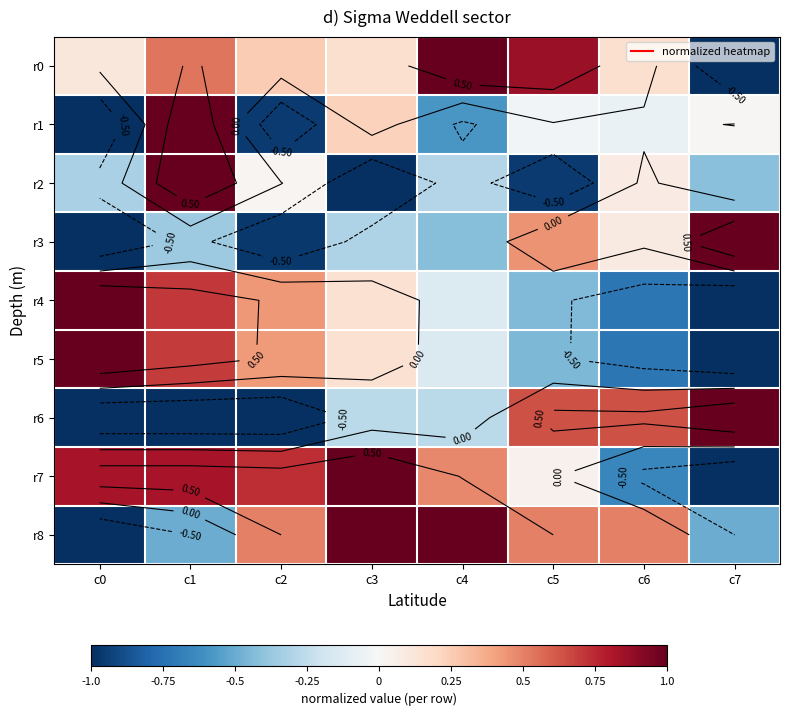

How many data points does each series have?

8